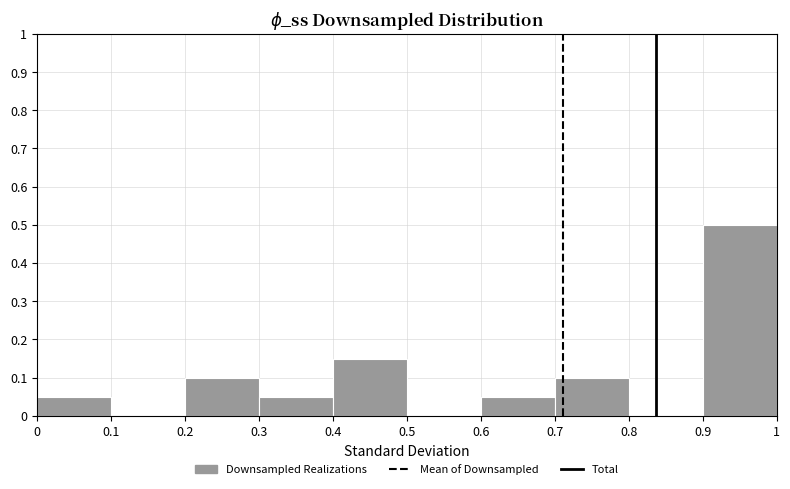

Reading left to right, transcribe this chart: for each bar, give the range it covers on the x-axis and its height. The values are not printed on the chart, so give them approximately, as read against the axis.

0 to 0.1: 0.05
0.1 to 0.2: 0
0.2 to 0.3: 0.10
0.3 to 0.4: 0.05
0.4 to 0.5: 0.15
0.5 to 0.6: 0
0.6 to 0.7: 0.05
0.7 to 0.8: 0.10
0.8 to 0.9: 0
0.9 to 1: 0.50